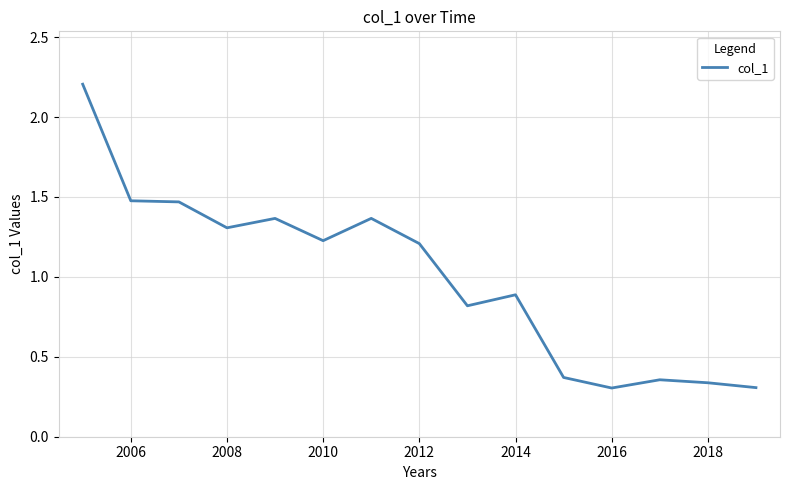

What is the maximum value shown in the chart?

2.2